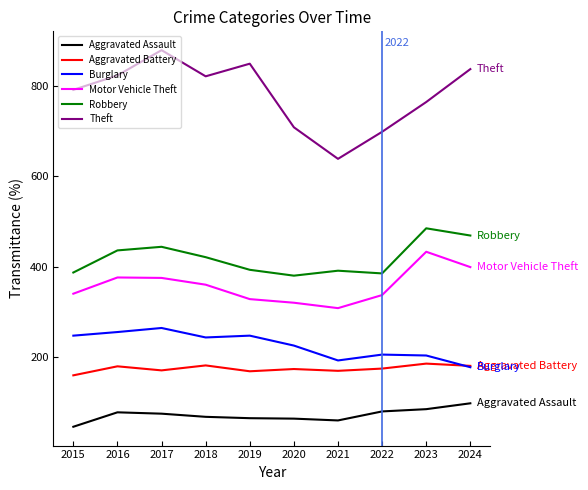

The Theft series shows 200 at 2019. True or false?

False